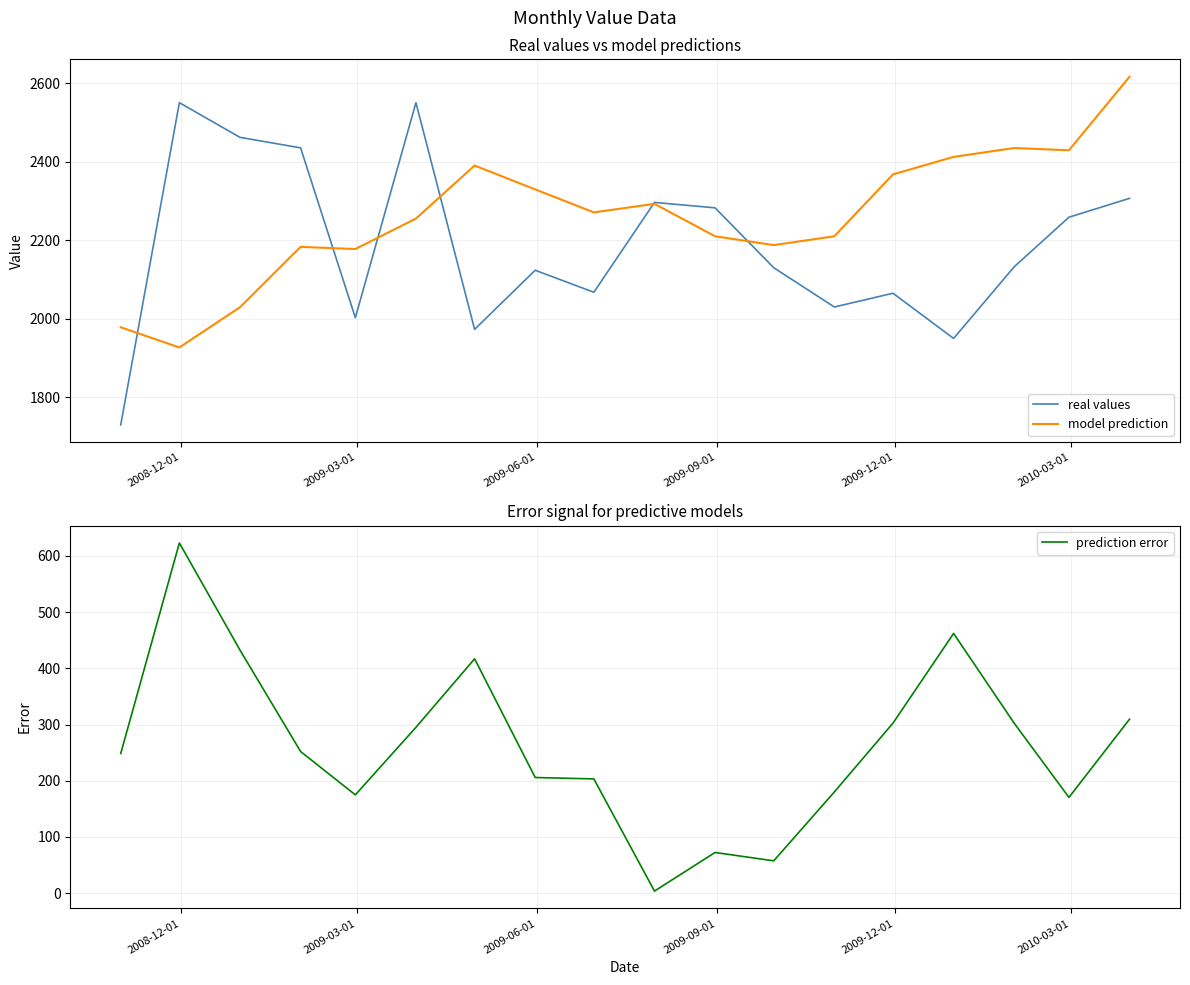

What position from the left is 2009-06-01?

3